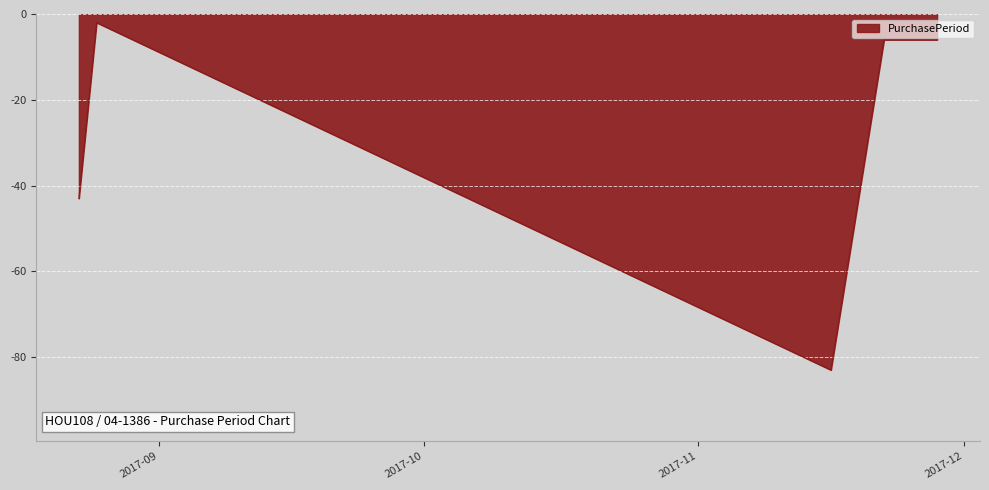

How many interior local valleys (lower than both neighbors) does the data have?

1